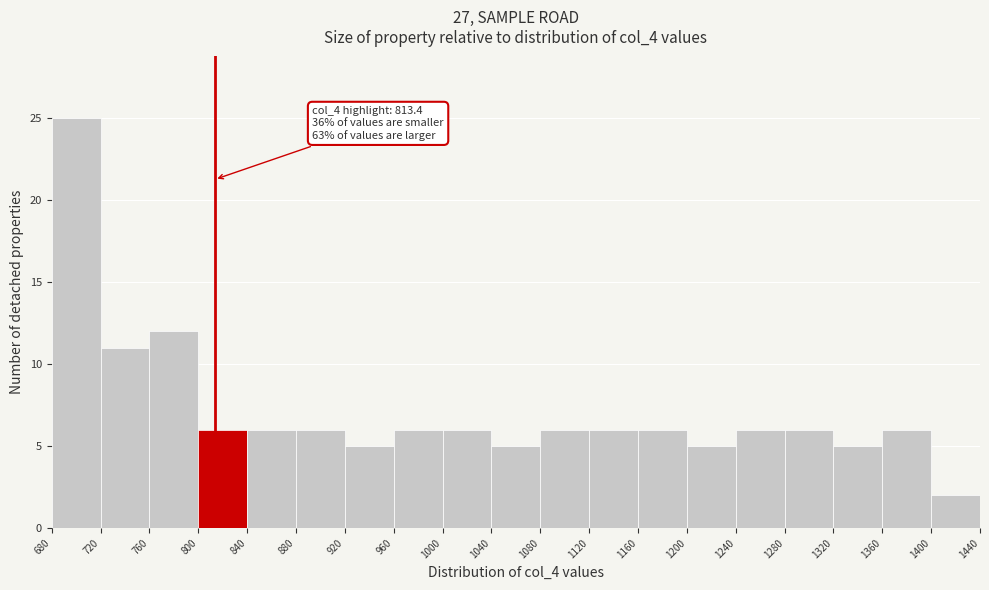

Which range on the x-axis has the tallest bar?

680 to 720